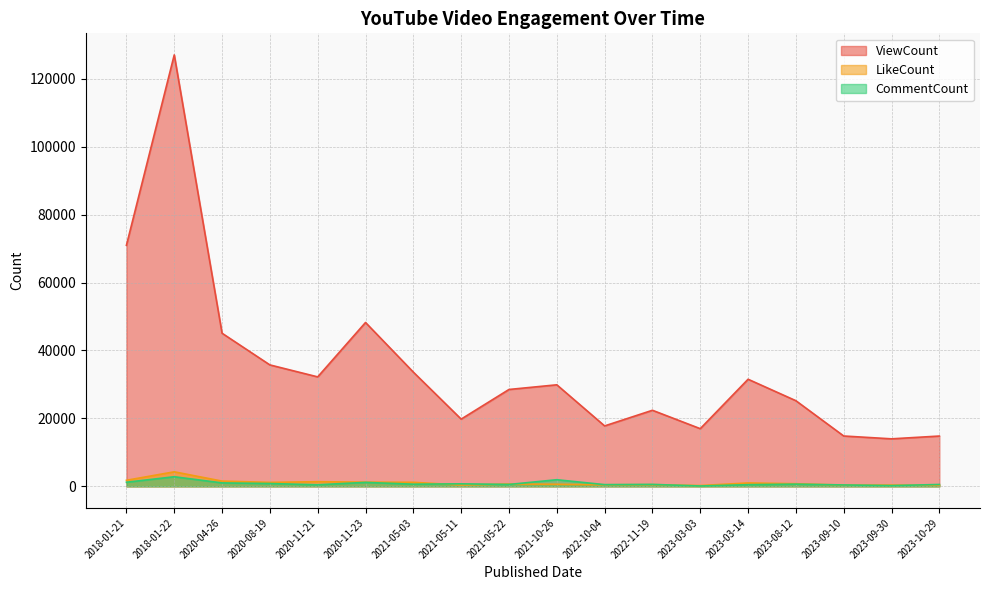

At which category does the chart reach its peak across all series?

2018-01-22